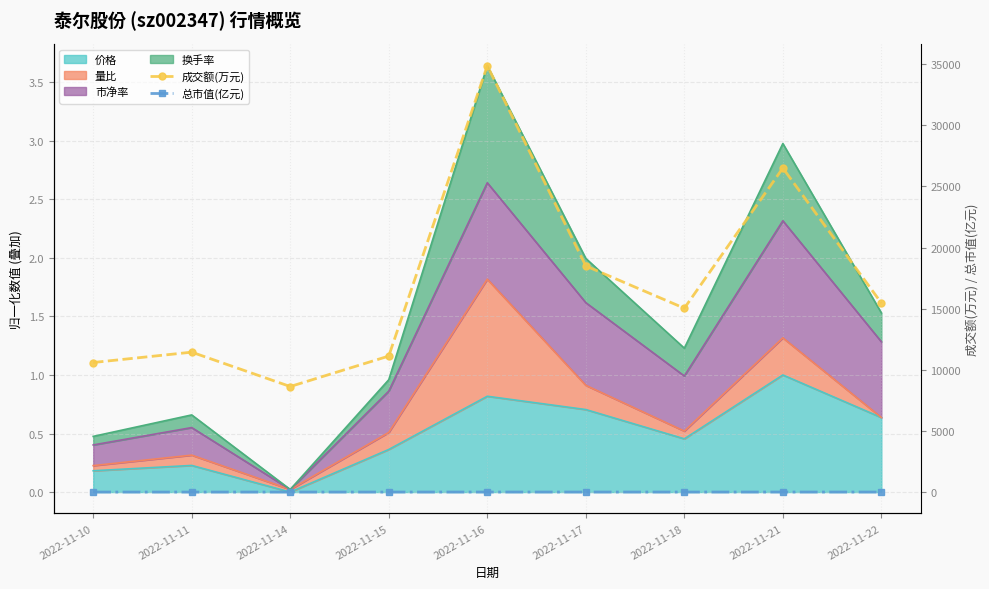

Which label corresponds to the smallest value in the chart?

2022-11-14